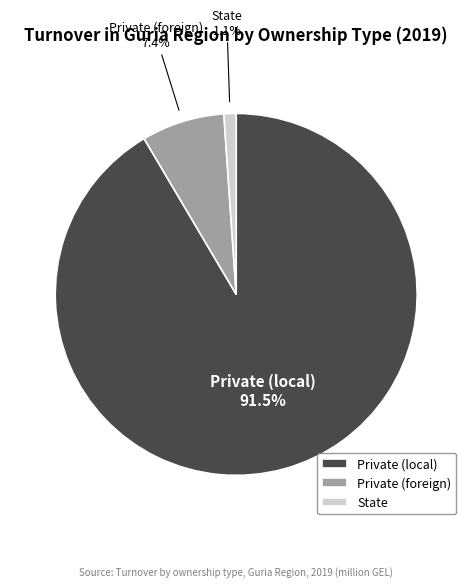

Do State and Private (foreign) together represent more than half of the pie?

No